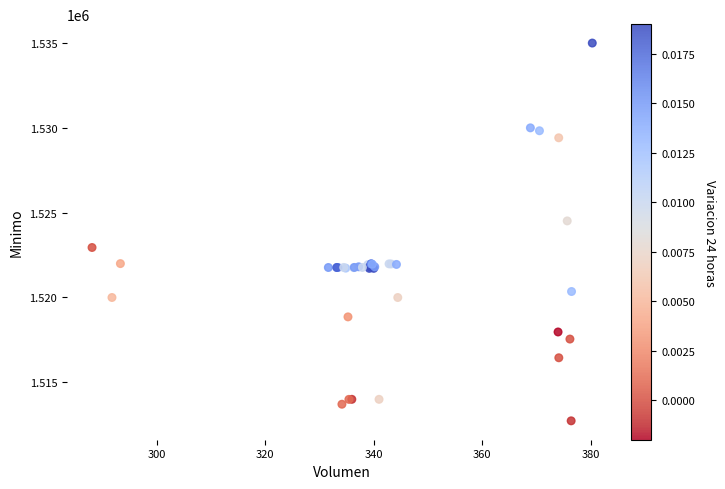

What Y value in the scatter plot is closest to 1523862?

1524513